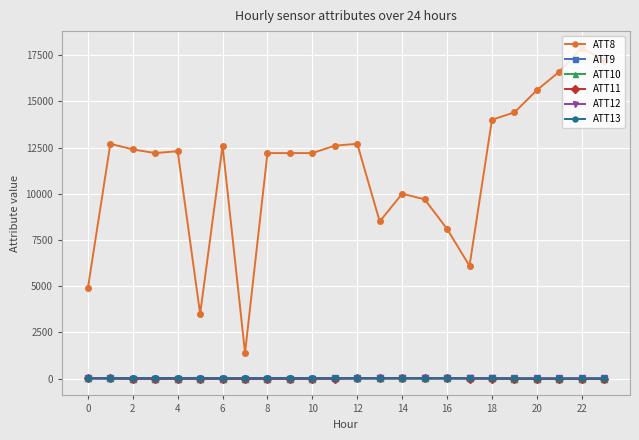

What is the value of the ATT8 point at the 22nd from the left?

16600.0